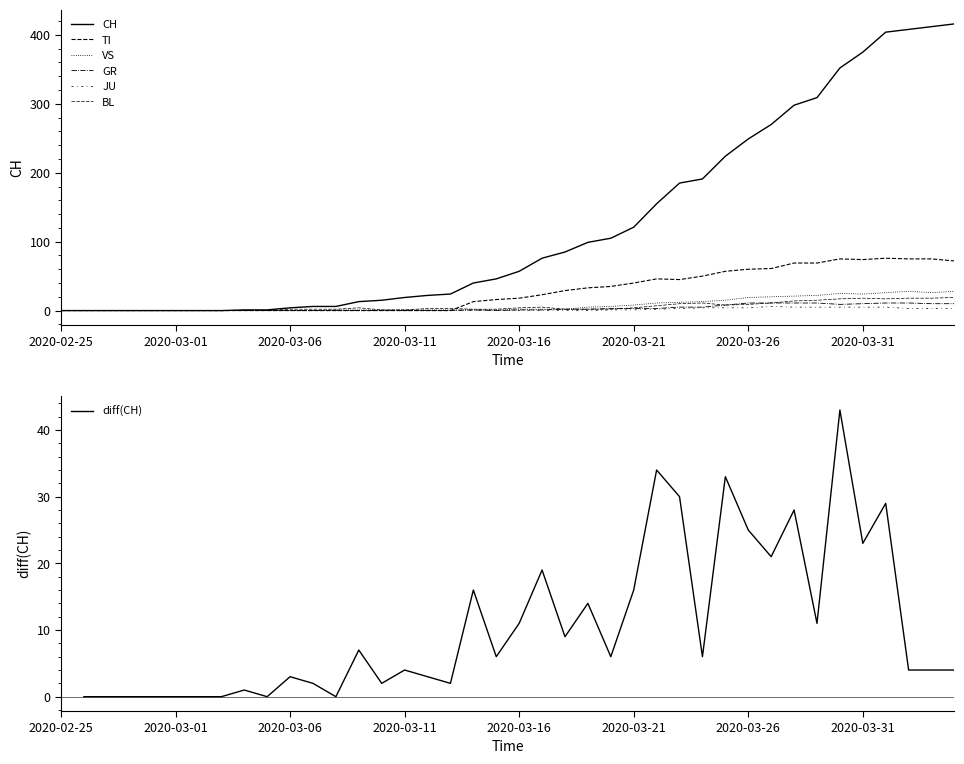

How many lines are shown in the chart?

6